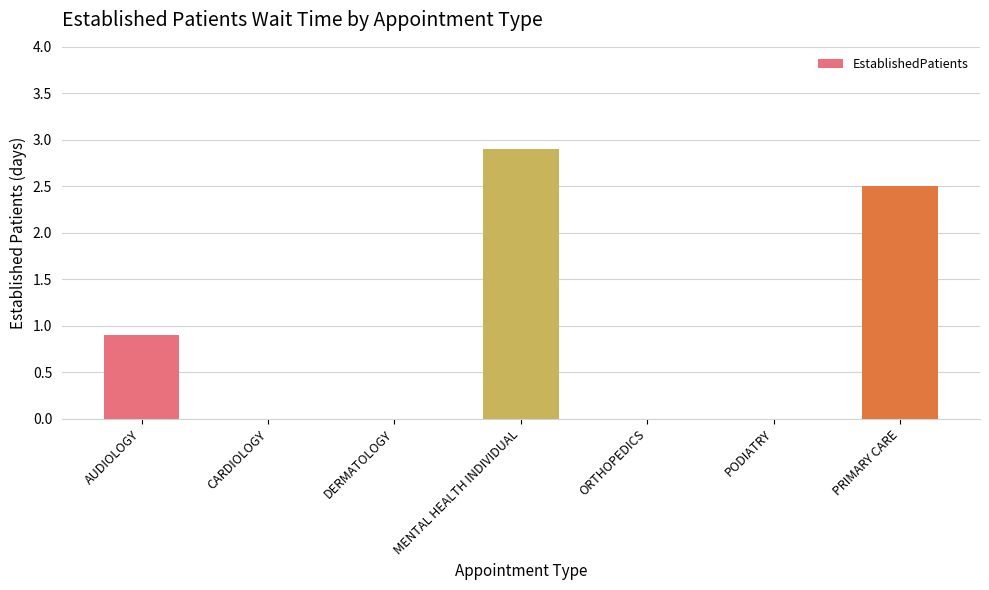

The value at AUDIOLOGY is 1.3. True or false?

False